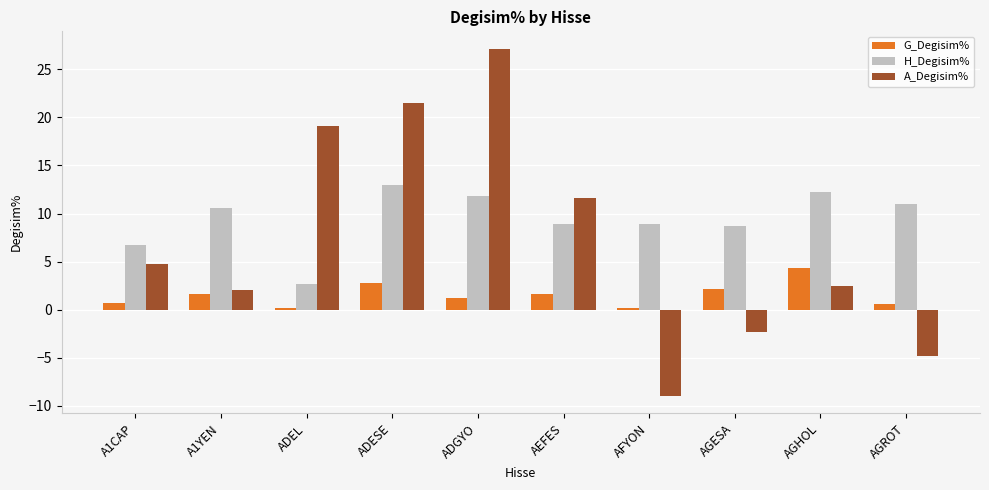

Is it true that A_Degisim% equals 21.5 at ADESE?

True